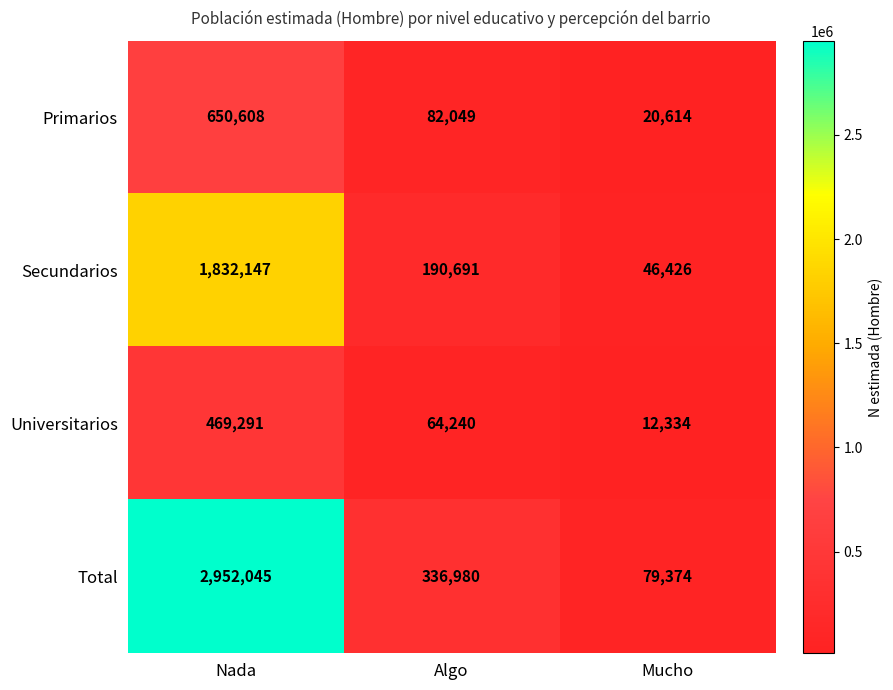

List the series in order of their peak value, highest first.

Total, Secundarios, Primarios, Universitarios